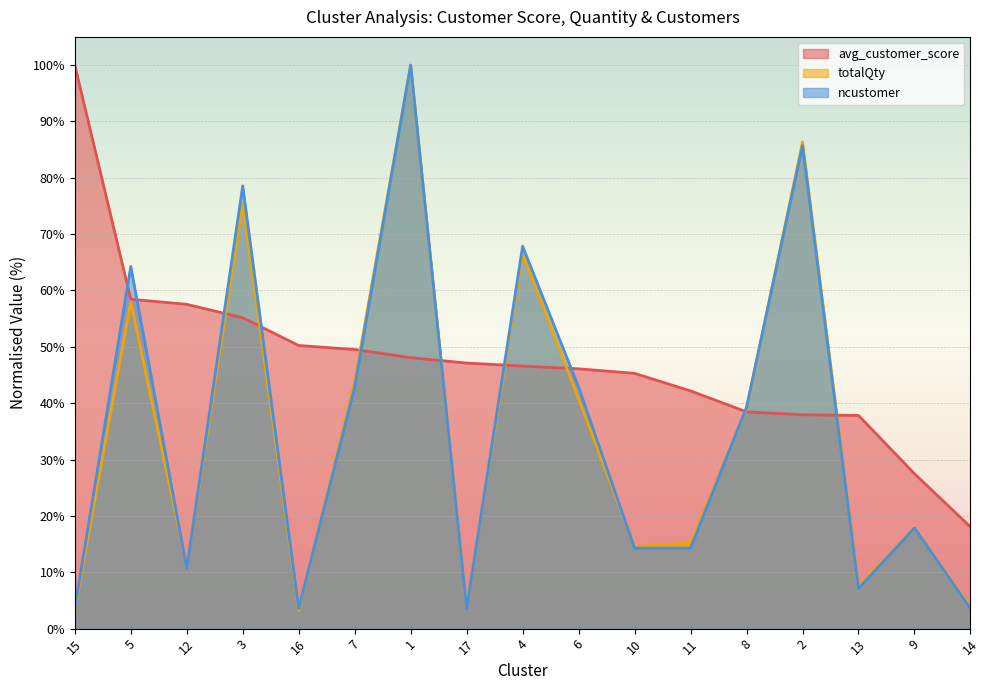

What is the average value of the totalQty series?

34.7